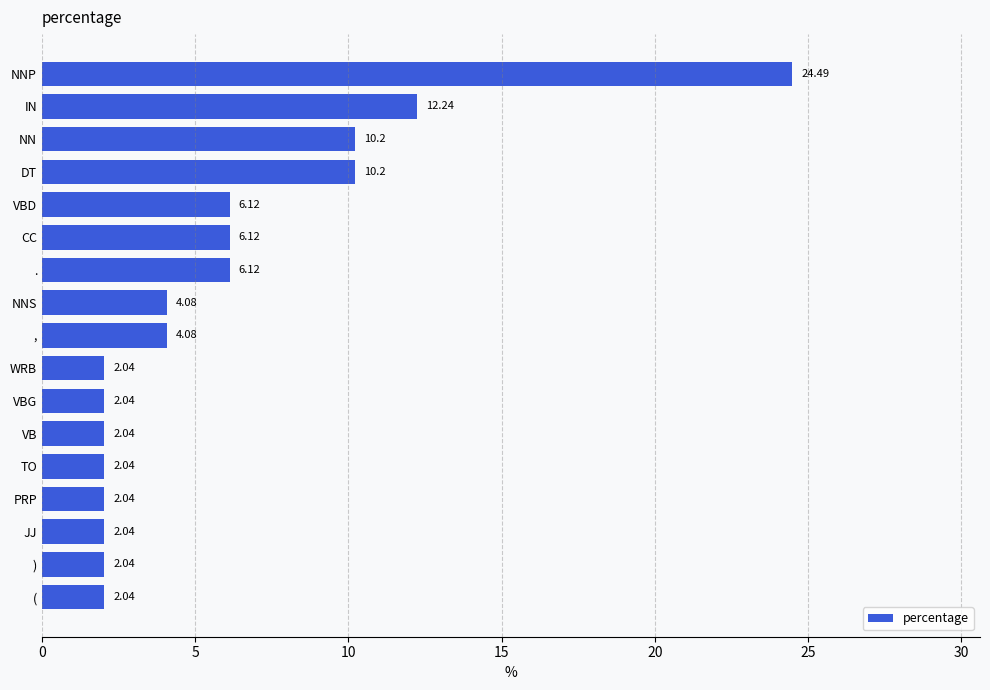

What is the change in value from IN to VBD?

-6.1